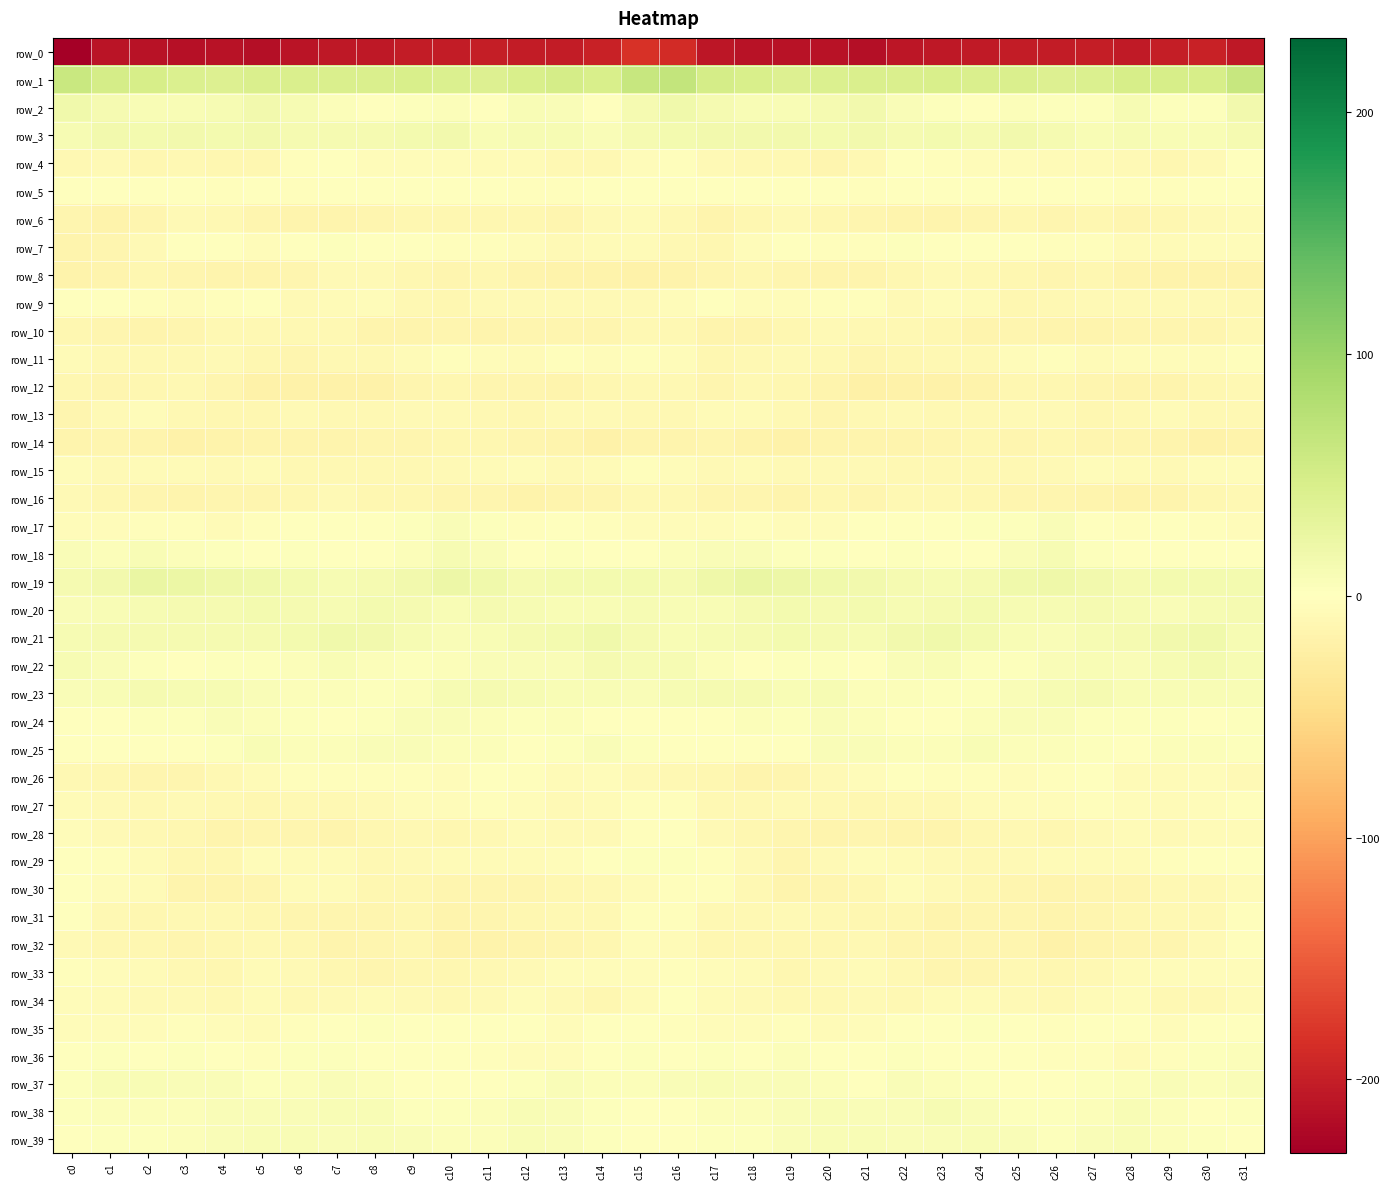

At which category is the sum across all series the highest?

c16